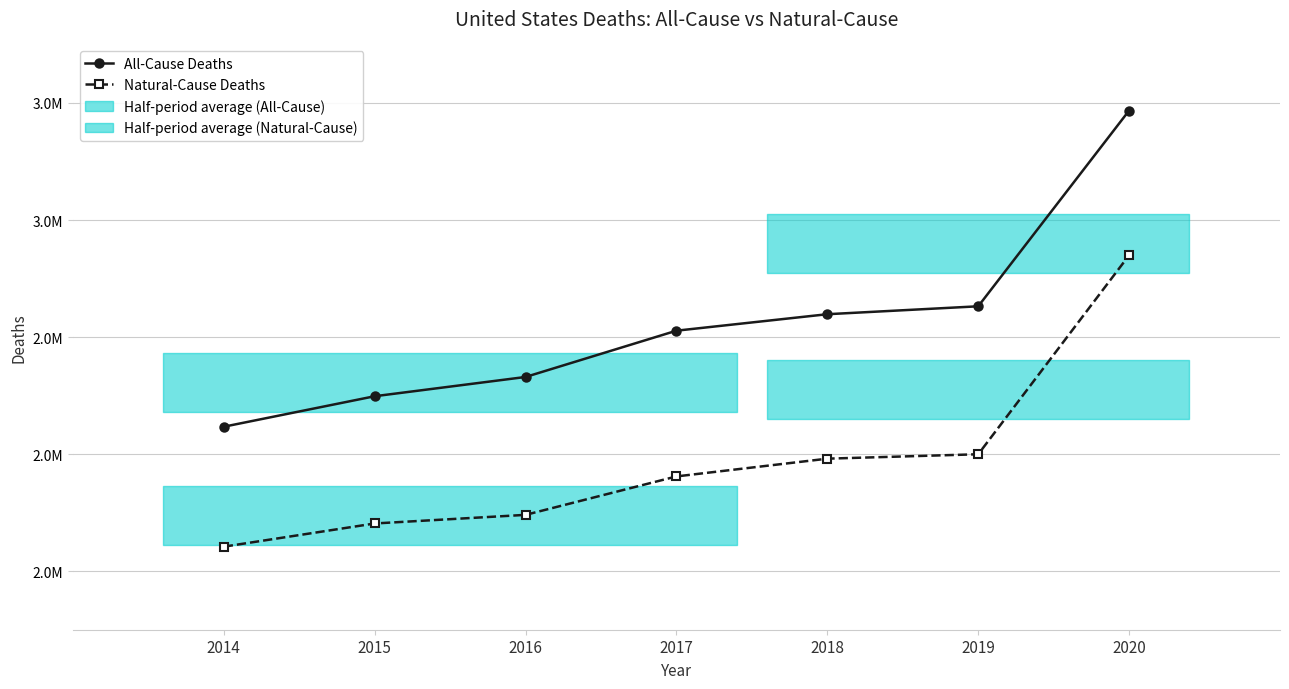

At how many categories does at least one series exceed 3061472?

1